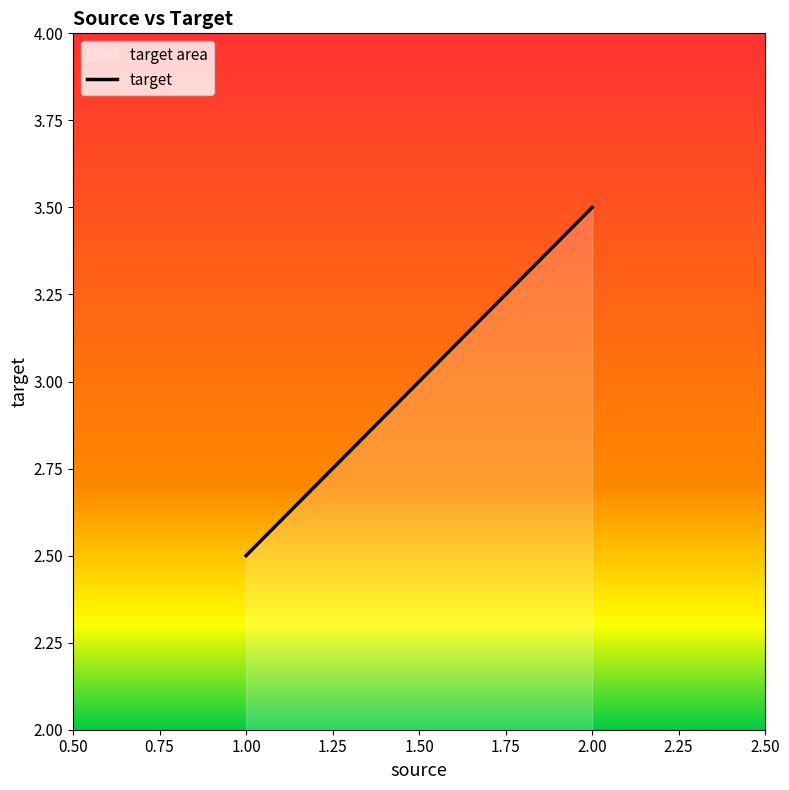

Between 1.00 and 2.00, which is larger?

2.00